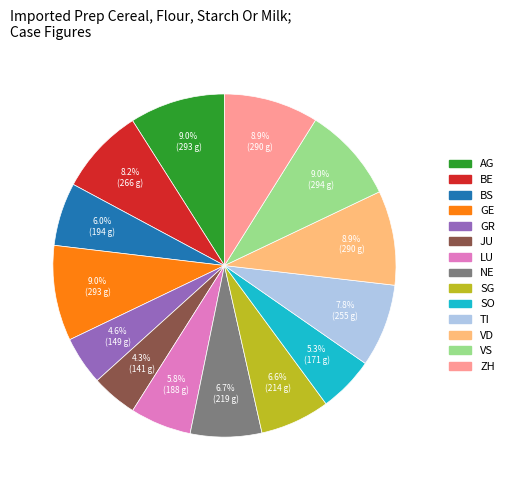

To the nearest percent, what is the difference between the SG and VD slice percentages?

2%